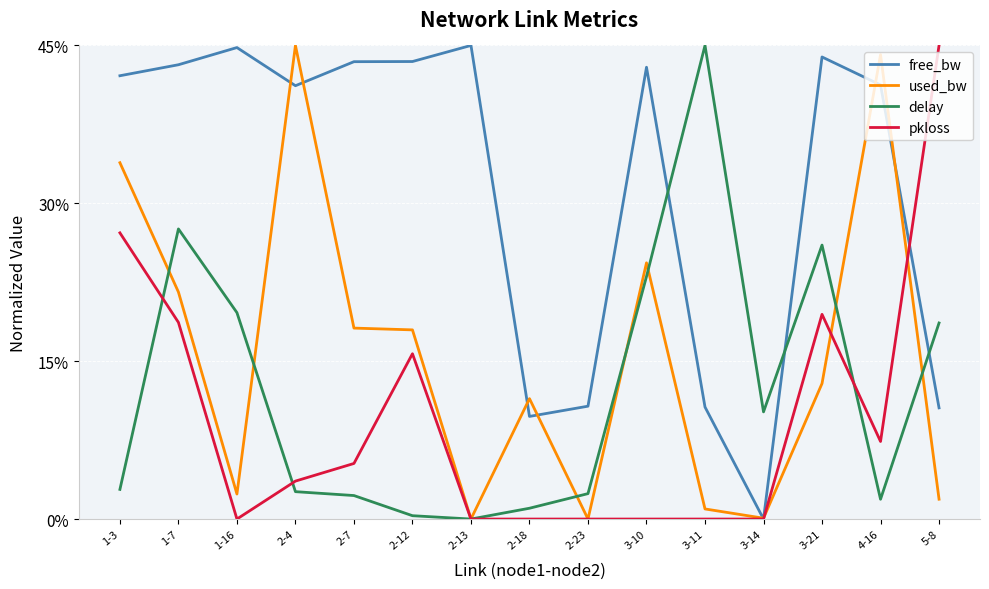

The used_bw series shows 18.0 at 2-12. True or false?

True